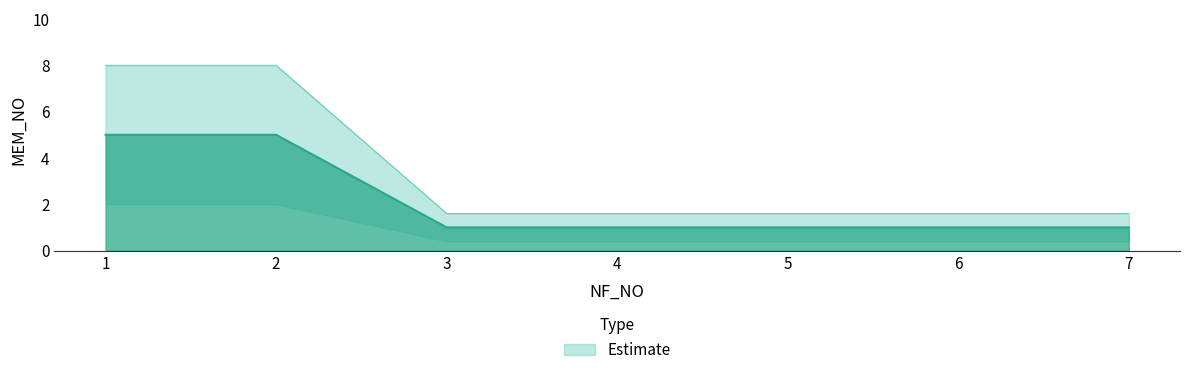

Reading left to right, transcribe all the data shown in this chart.

1=5	2=5	3=1	4=1	5=1	6=1	7=1